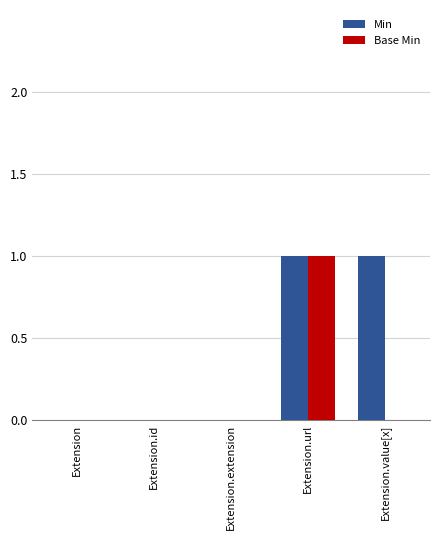

At which category is the sum across all series the highest?

Extension.url